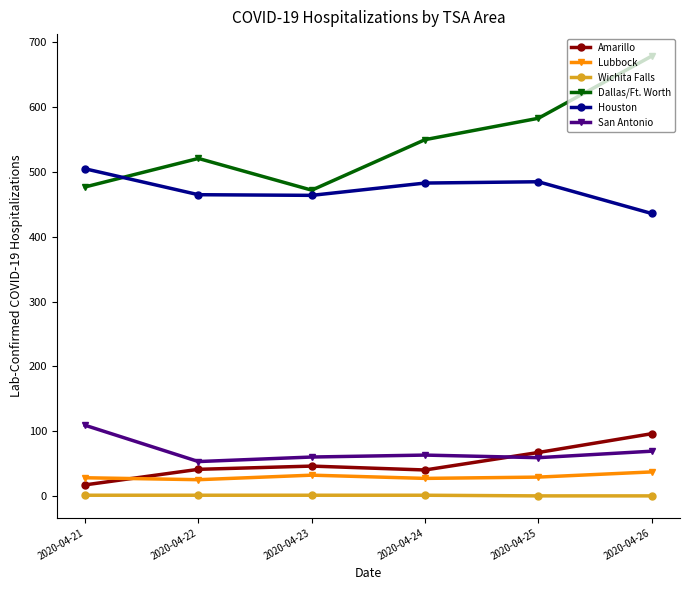

True or false: Dallas/Ft. Worth and Wichita Falls intersect in this chart.

False